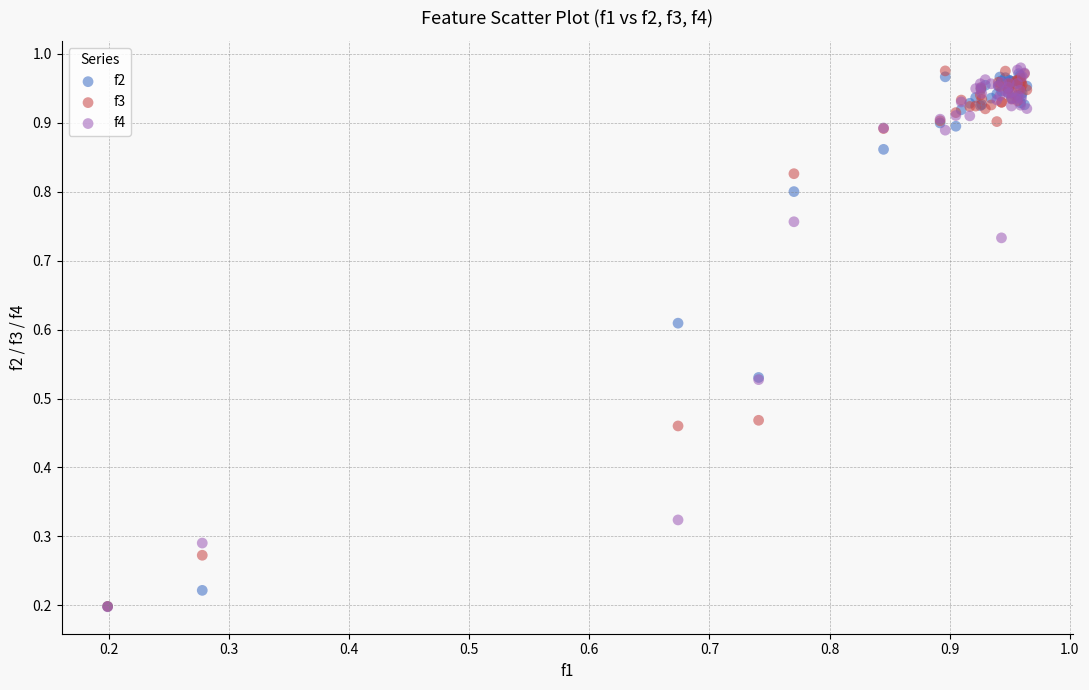

Which series has the largest Y range (max minus min)?

f4